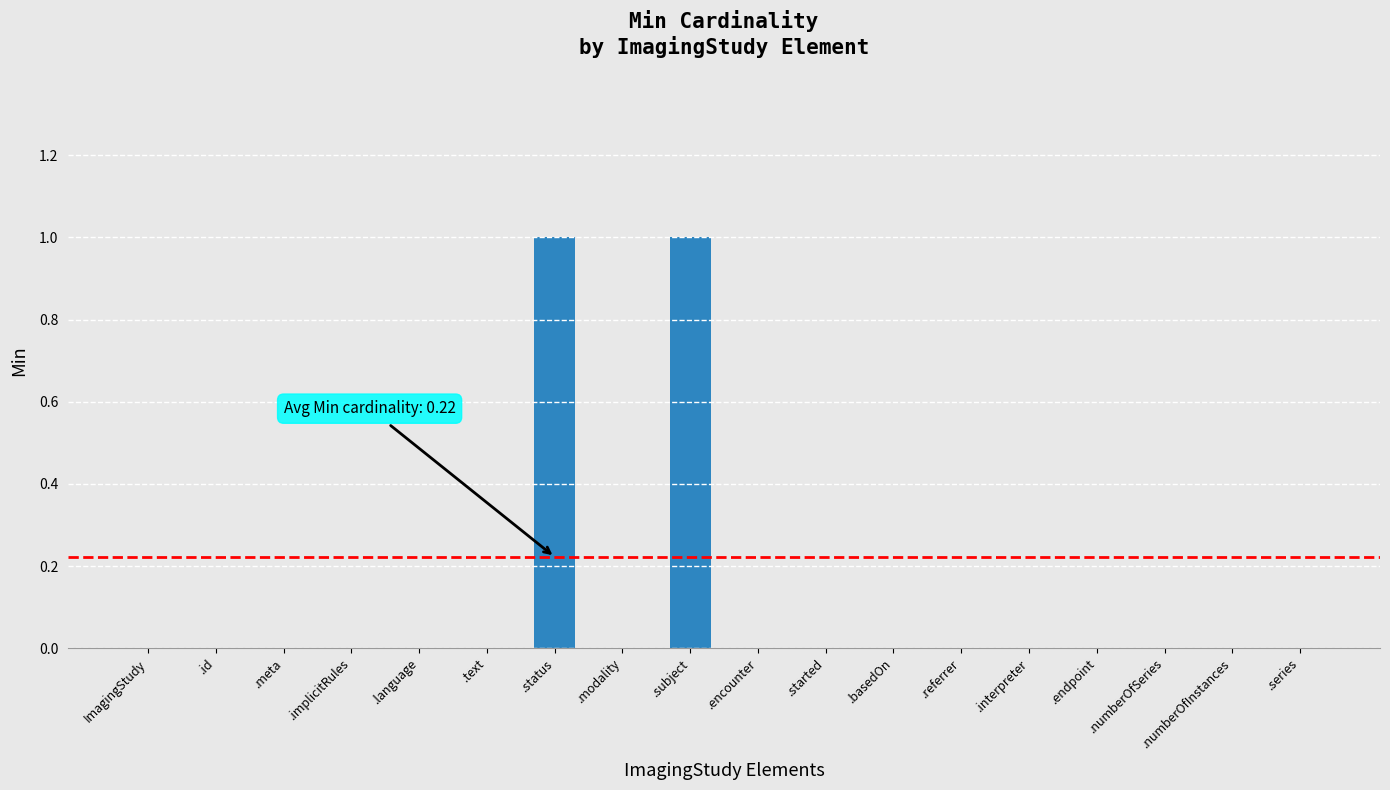

What is the approximate value at .subject?

1